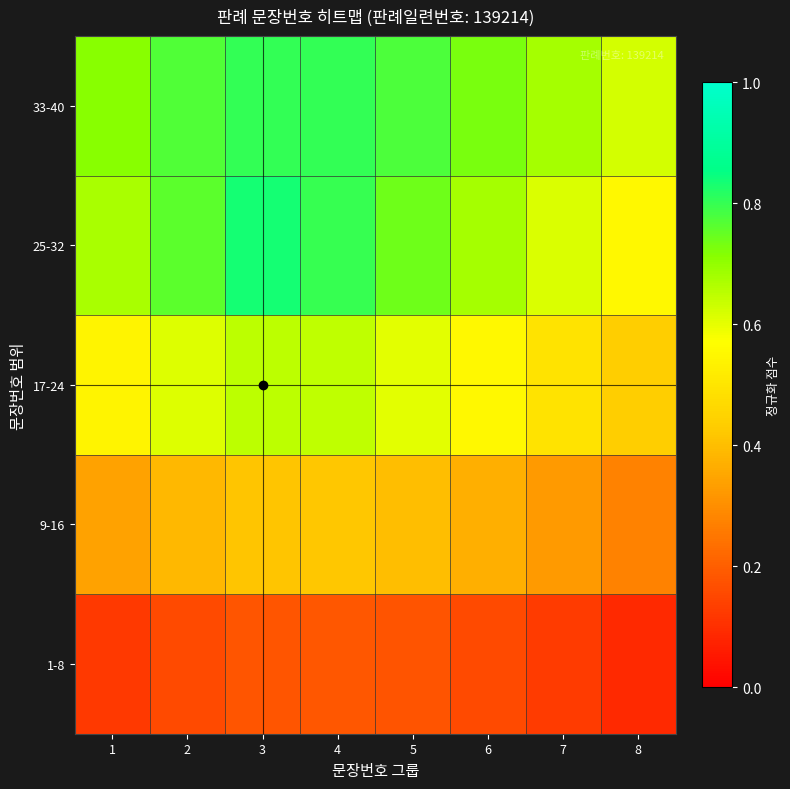

Reading left to right, what are all the values shown in this chart?

1-8: 1=0.1	2=0.2	3=0.2	4=0.2	5=0.2	6=0.2	7=0.1	8=0.1
9-16: 1=0.3	2=0.4	3=0.4	4=0.4	5=0.4	6=0.4	7=0.3	8=0.3
17-24: 1=0.5	2=0.6	3=0.7	4=0.6	5=0.6	6=0.6	7=0.5	8=0.4
25-32: 1=0.7	2=0.8	3=0.8	4=0.8	5=0.7	6=0.7	7=0.6	8=0.6
33-40: 1=0.7	2=0.8	3=0.8	4=0.8	5=0.8	6=0.7	7=0.7	8=0.6